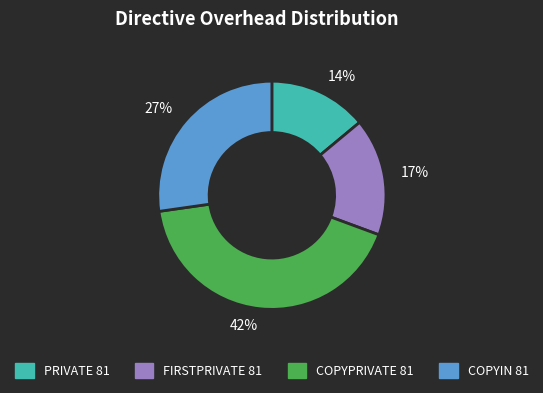

Do FIRSTPRIVATE 81 and PRIVATE 81 together represent more than half of the pie?

No